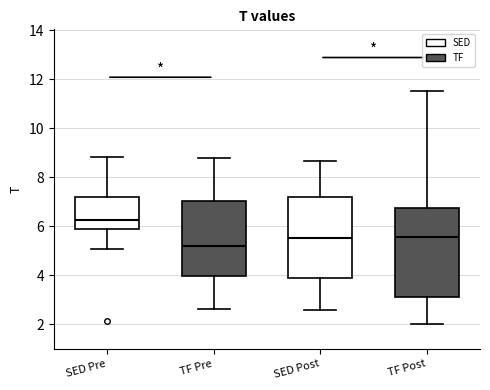

Reading left to right, transcribe this box plot: for each box, give where its median line is, the range the box spans, and where its two whiskers end, as read against the y-axis. The values are not printed on the chart, so give them approximately, as read against the axis.

SED Pre: median 6.2, box 5.8 to 7.2, whiskers 5.0 to 8.8
TF Pre: median 5.2, box 4.0 to 7.0, whiskers 2.6 to 8.8
SED Post: median 5.6, box 3.8 to 7.2, whiskers 2.6 to 8.6
TF Post: median 5.6, box 3.2 to 6.8, whiskers 2.0 to 11.6